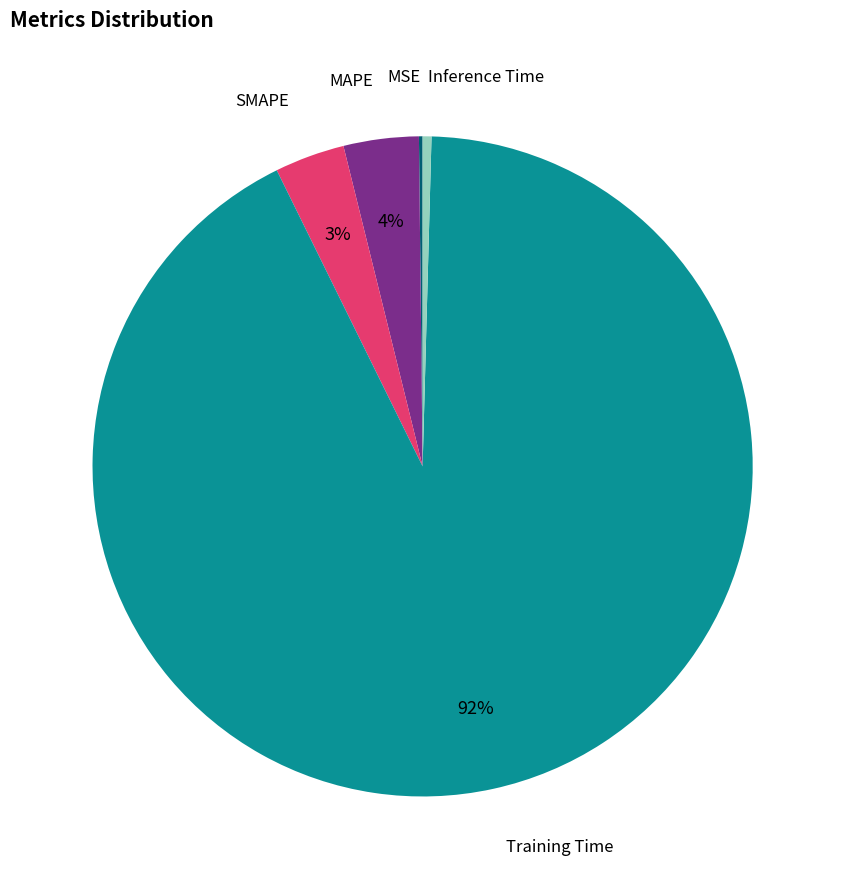

Is there a majority slice in this chart?

Yes